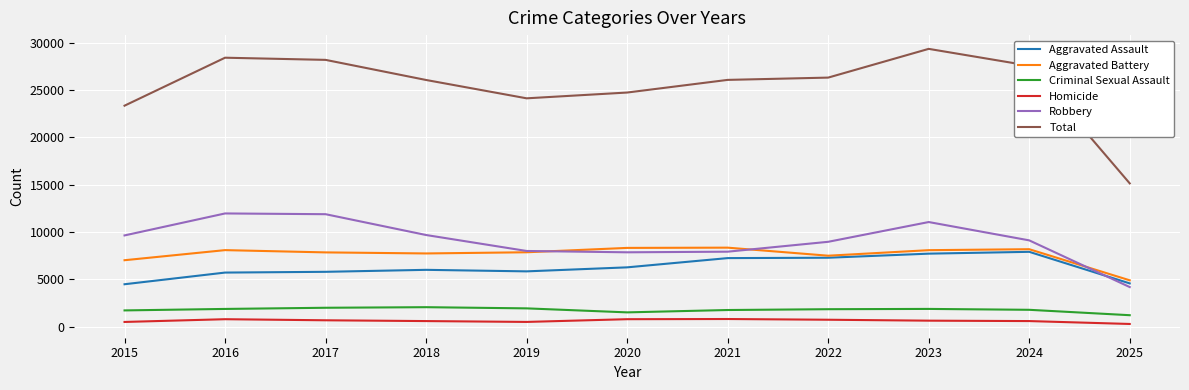

Which series has the largest total across all categories?

Total